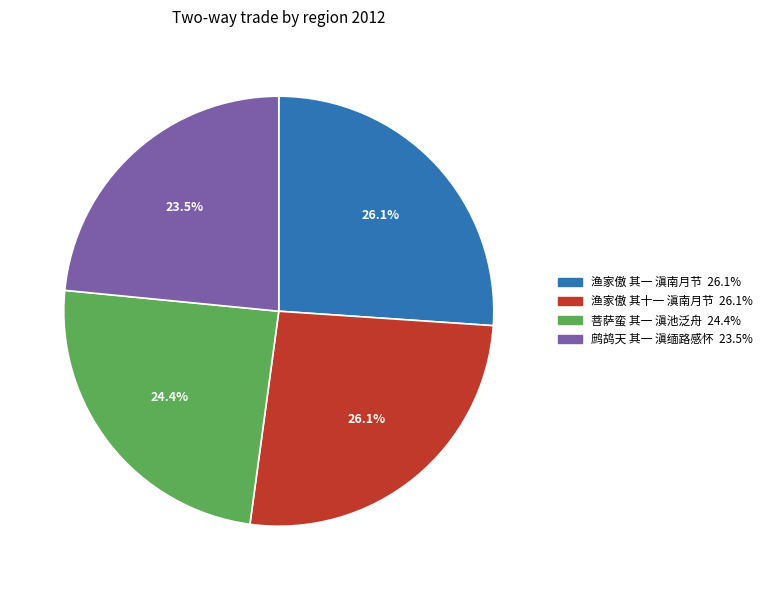

Does any single category account for the majority?

No